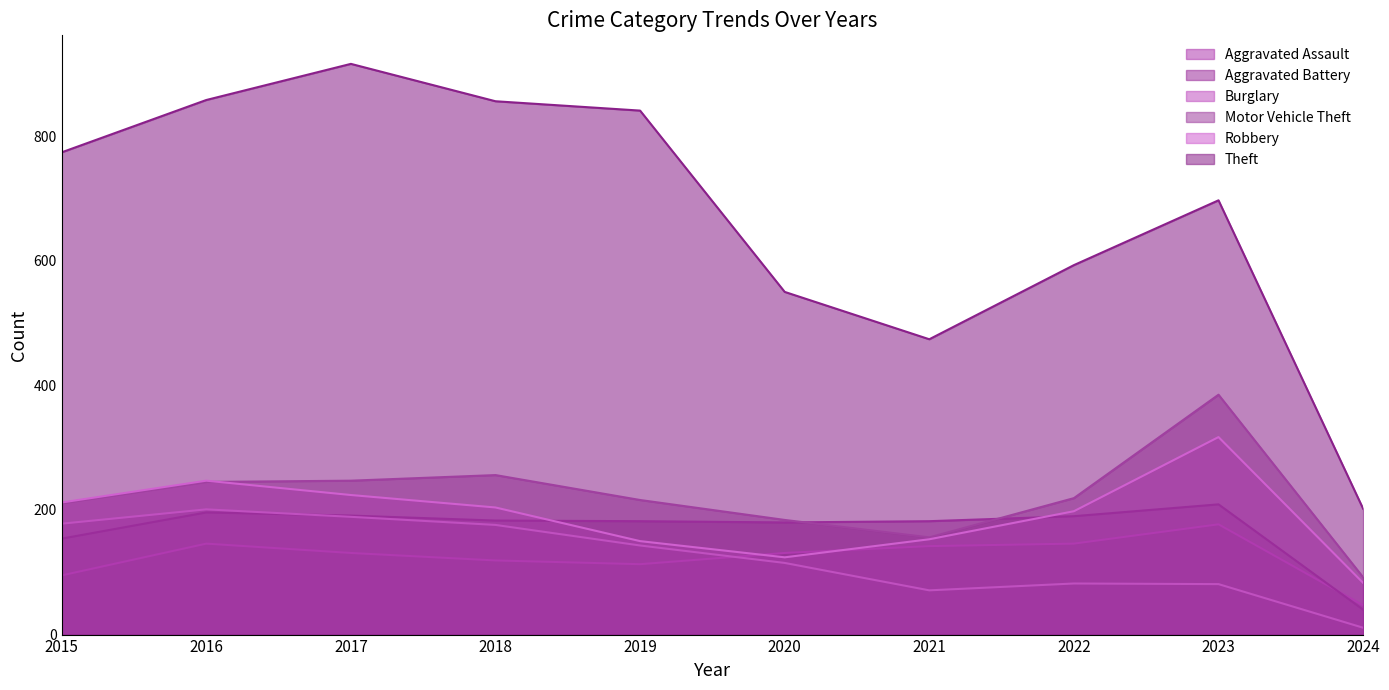

What is the difference between the maximum and minimum values in the Aggravated Assault series?

130